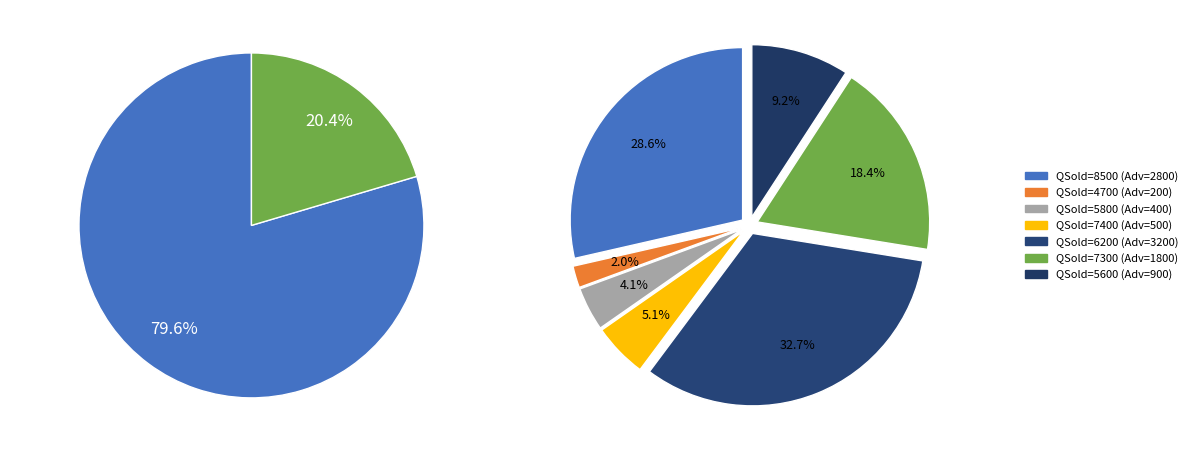

How many segments does this pie chart have?

7